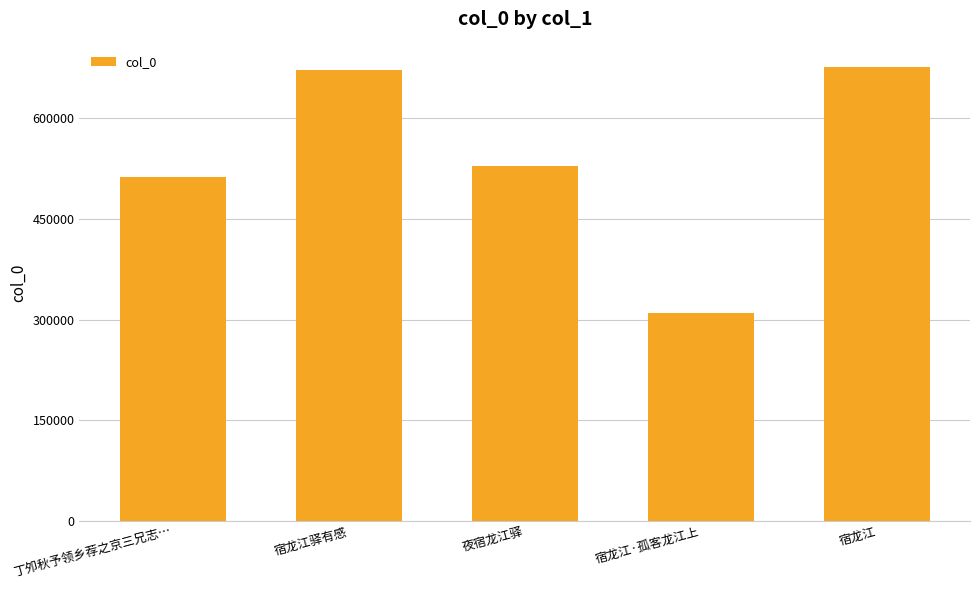

Does the chart contain any negative values?

No